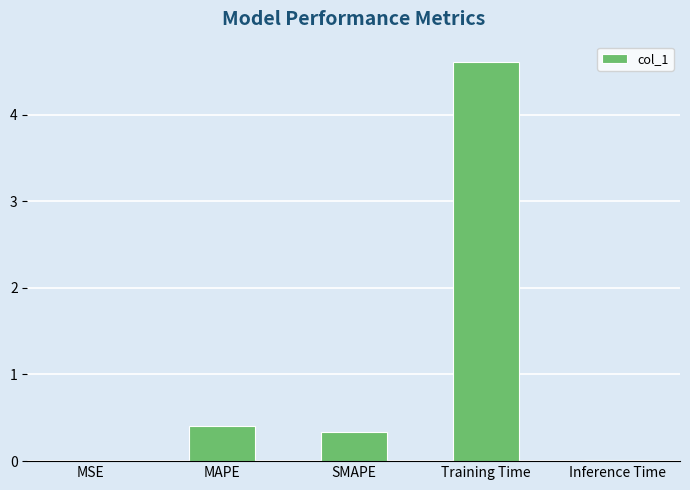

What is the average value?

1.1